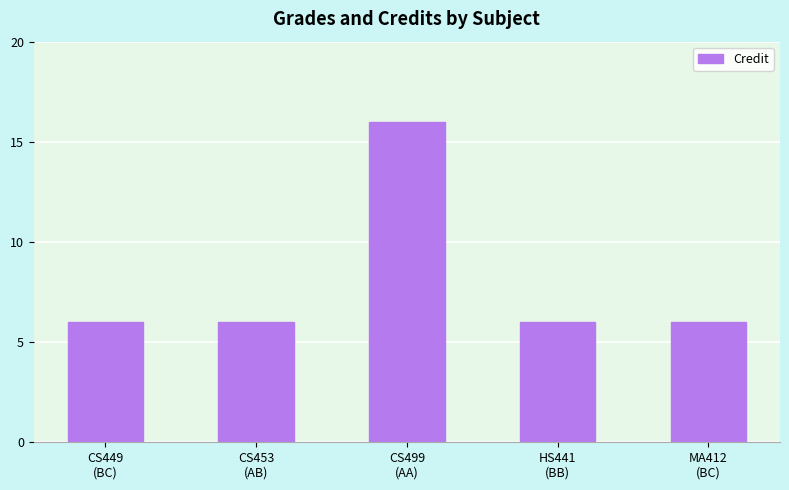

What is the greatest value displayed?

16